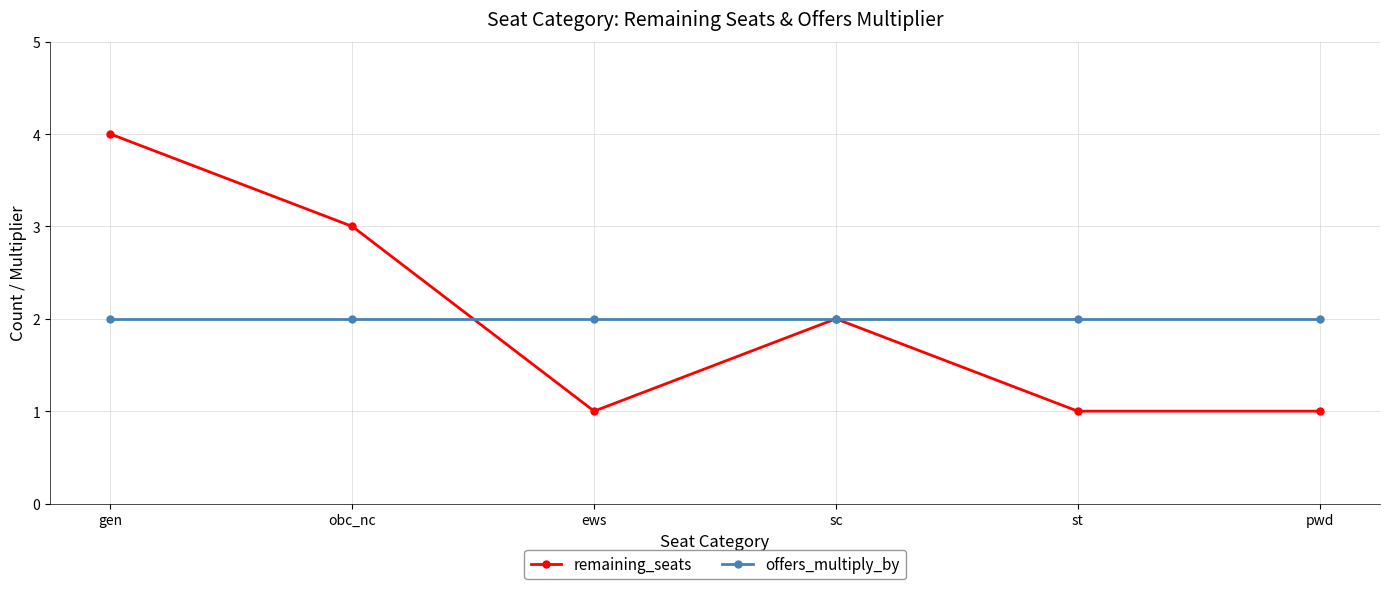

The remaining_seats series shows 1 at obc_nc. True or false?

False